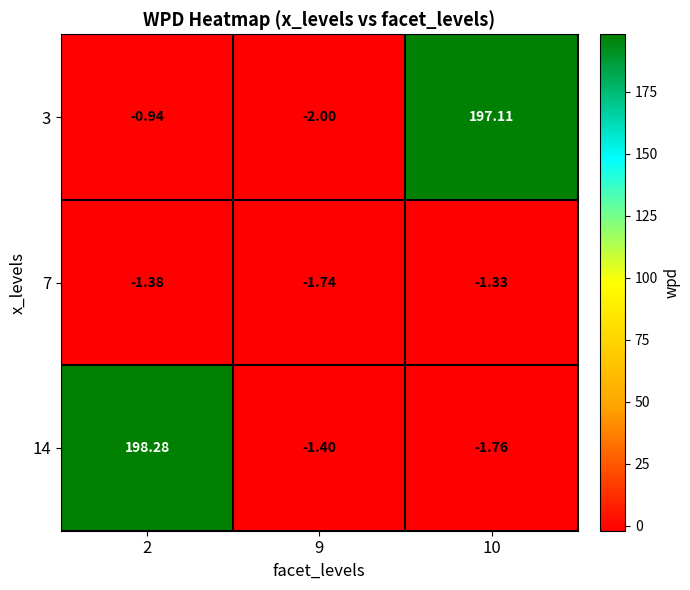

Is the value of 14 at 2 greater than the value of 3 at 10?

Yes